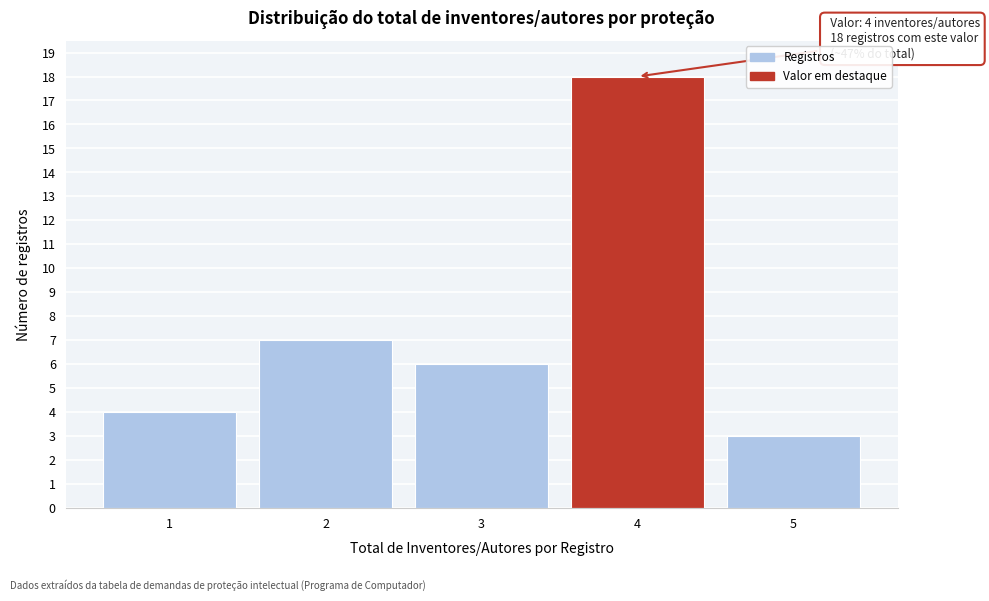

Reading left to right, what are all the values shown in this chart?

4	7	6	18	3